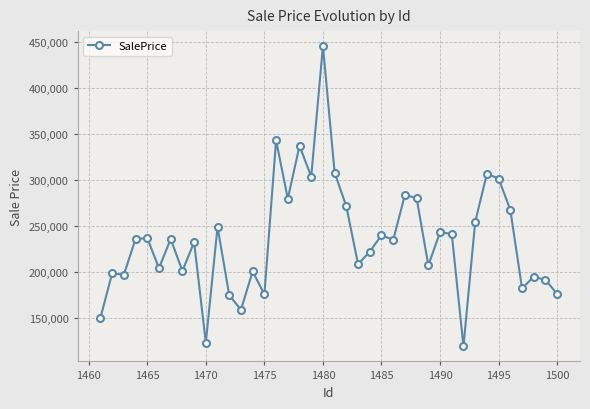

What is the average value?

235606.7